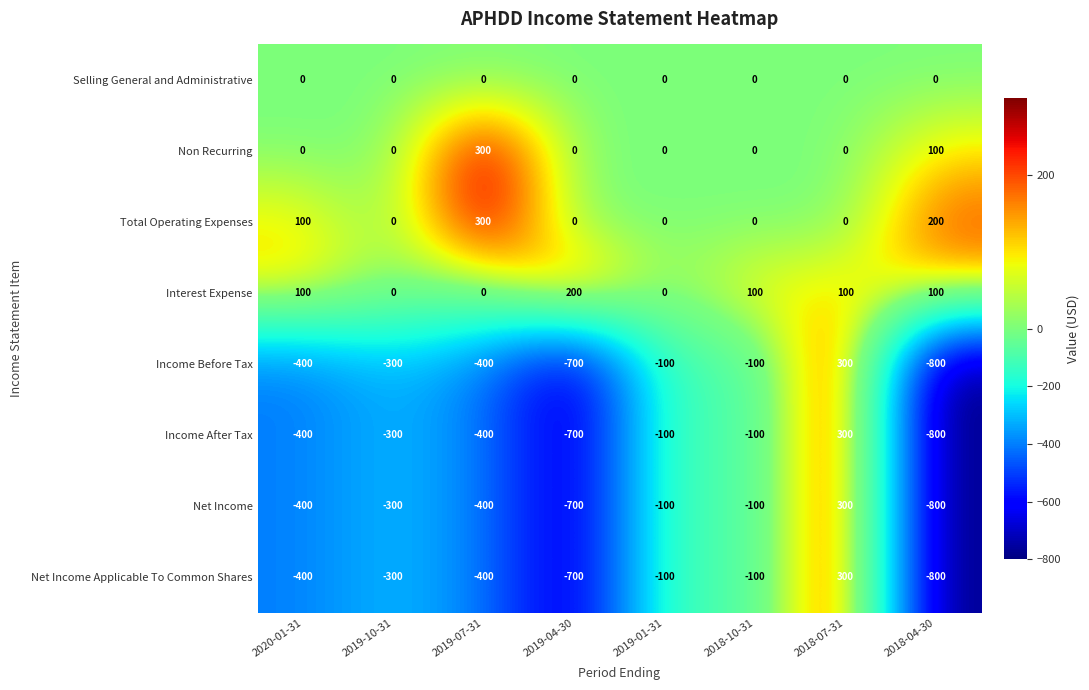

Is the value of Income Before Tax at 2019-01-31 greater than the value of Net Income at 2018-07-31?

No